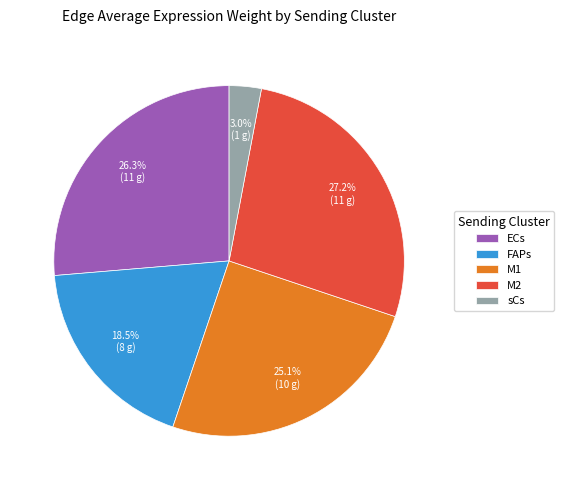

What is the largest slice in the pie chart?

M2